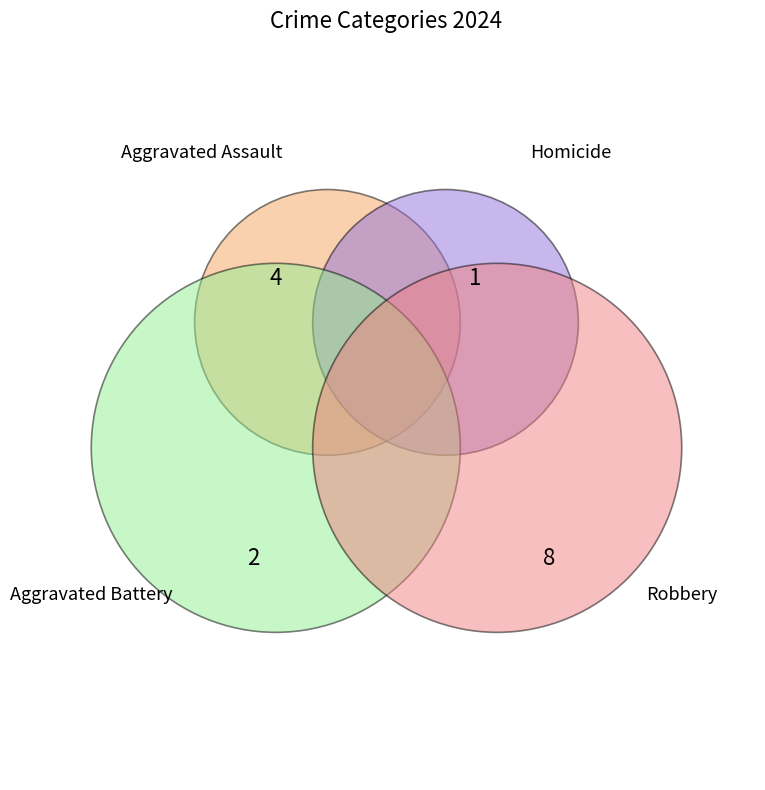

Is it true that Aggravated Battery is 7% of the pie?

False